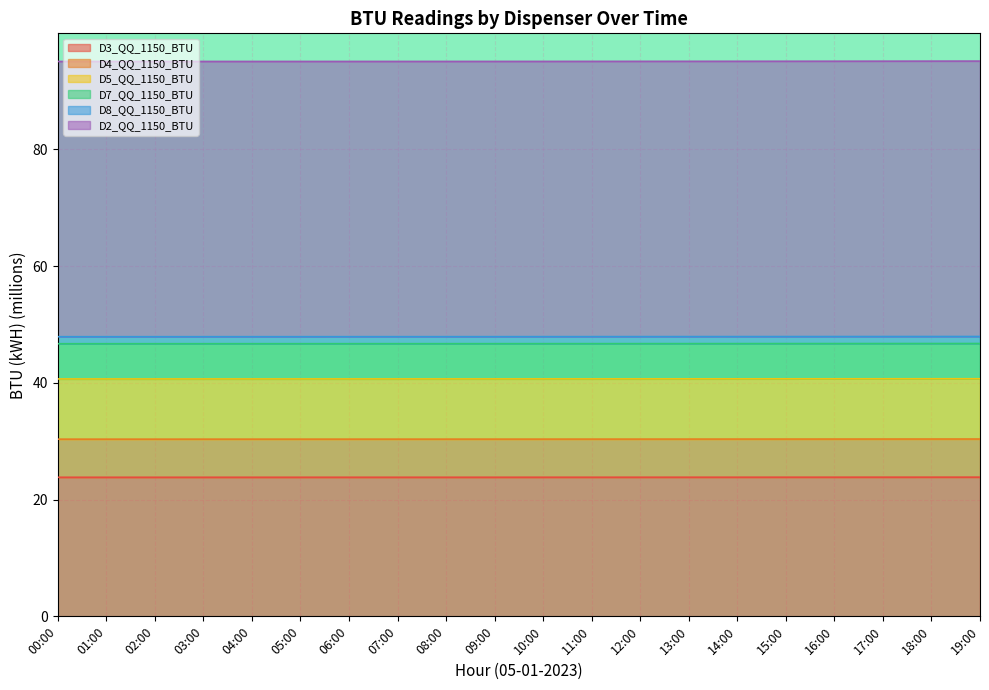

Rank the categories by D4_QQ_1150_BTU value from lowest to highest.

00:00, 01:00, 02:00, 03:00, 04:00, 05:00, 06:00, 07:00, 08:00, 09:00, 10:00, 11:00, 12:00, 13:00, 14:00, 15:00, 16:00, 17:00, 18:00, 19:00